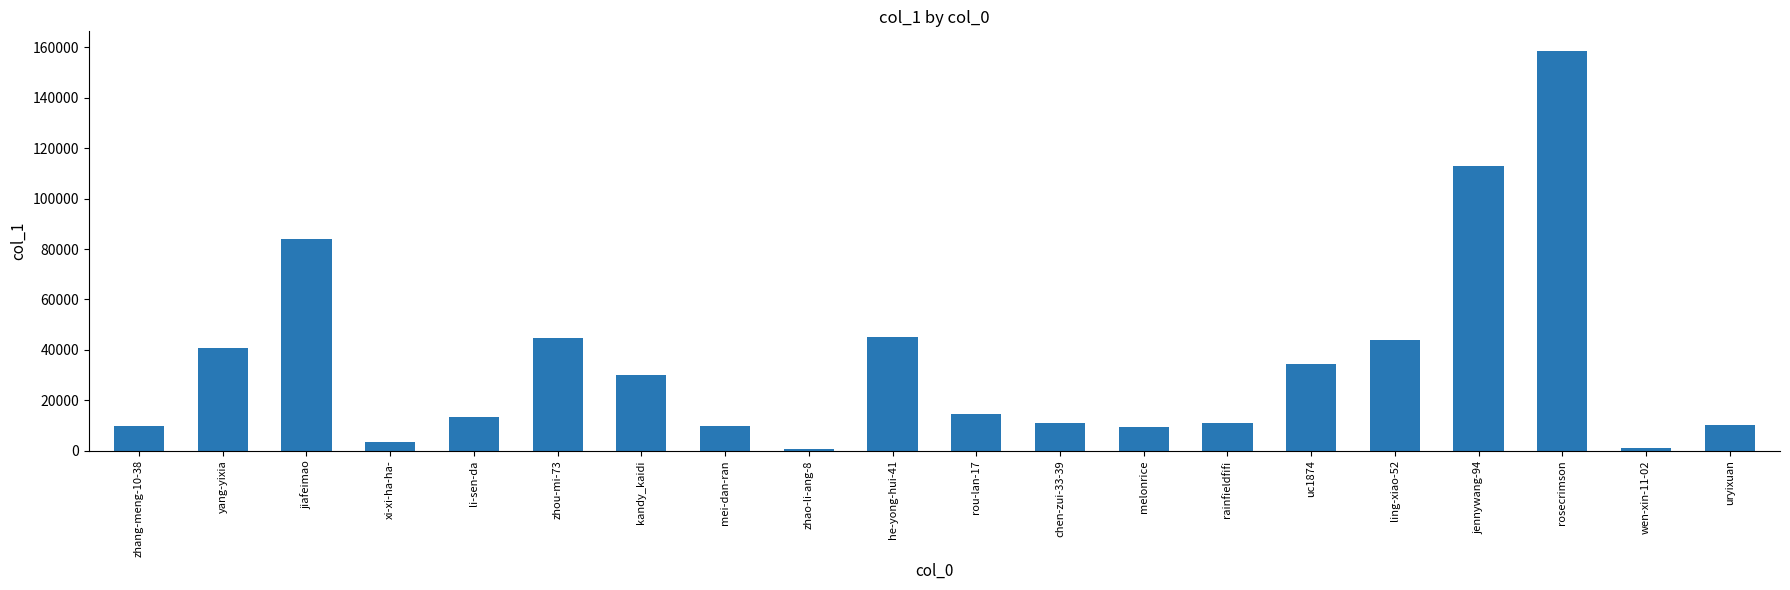

What is the ratio of the value at li-sen-da to the value at zhou-mi-73?

0.3